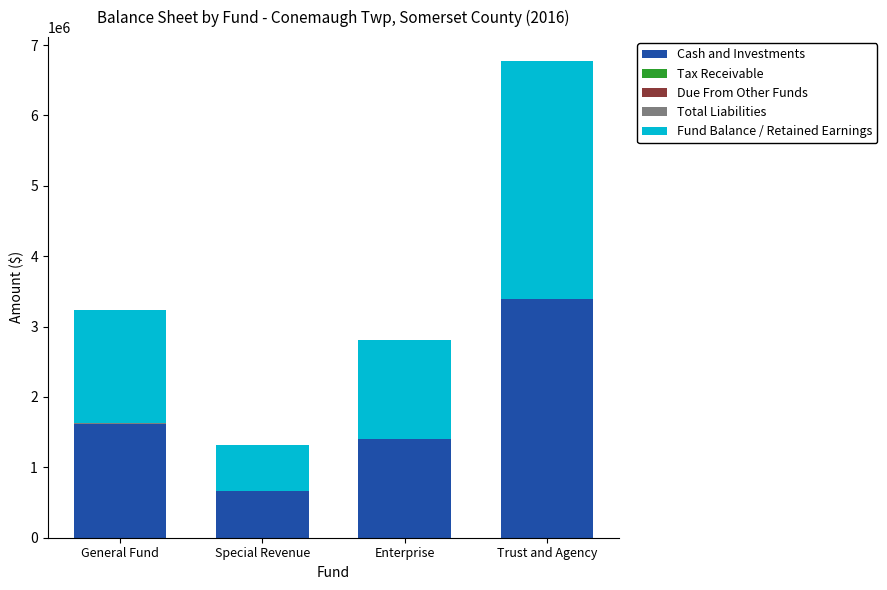

Does the chart contain stacked bars?

Yes